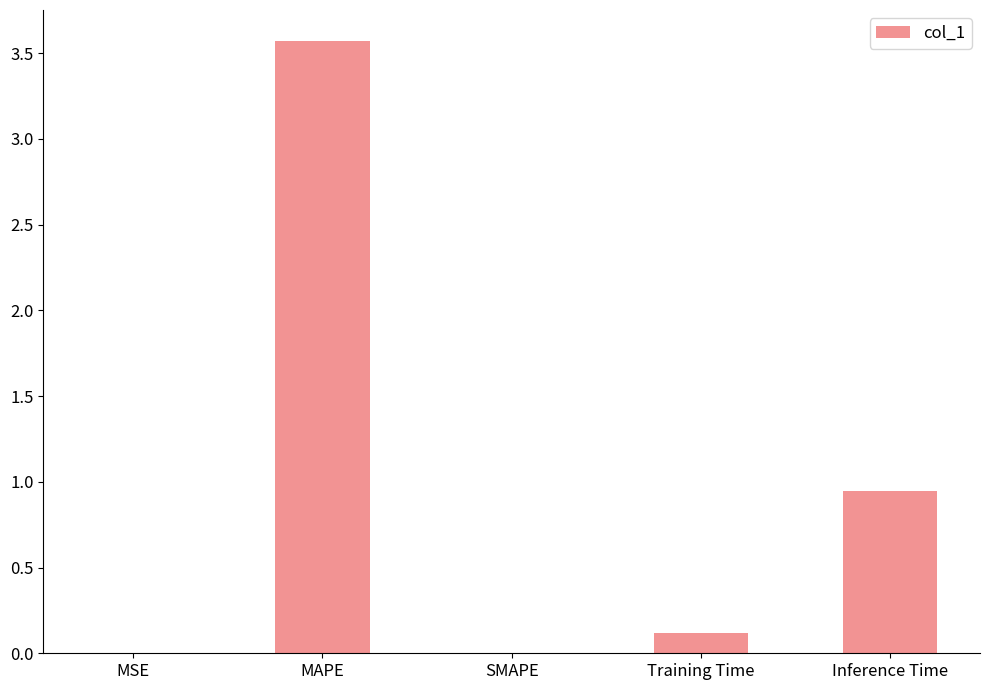

Which has a higher value, MAPE or MSE?

MAPE